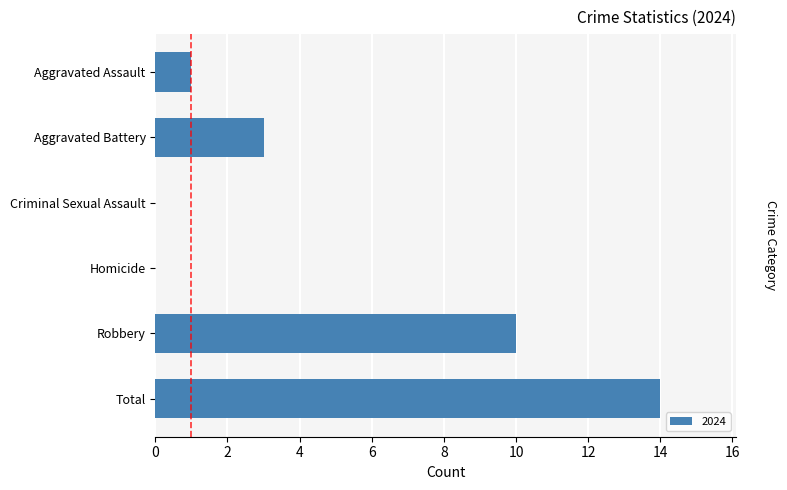

True or false: the data shows -8 at Homicide.

False